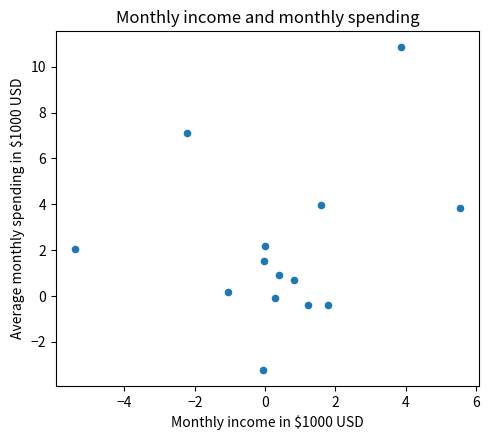

What is the range of Y values (max minus min)?

14.1